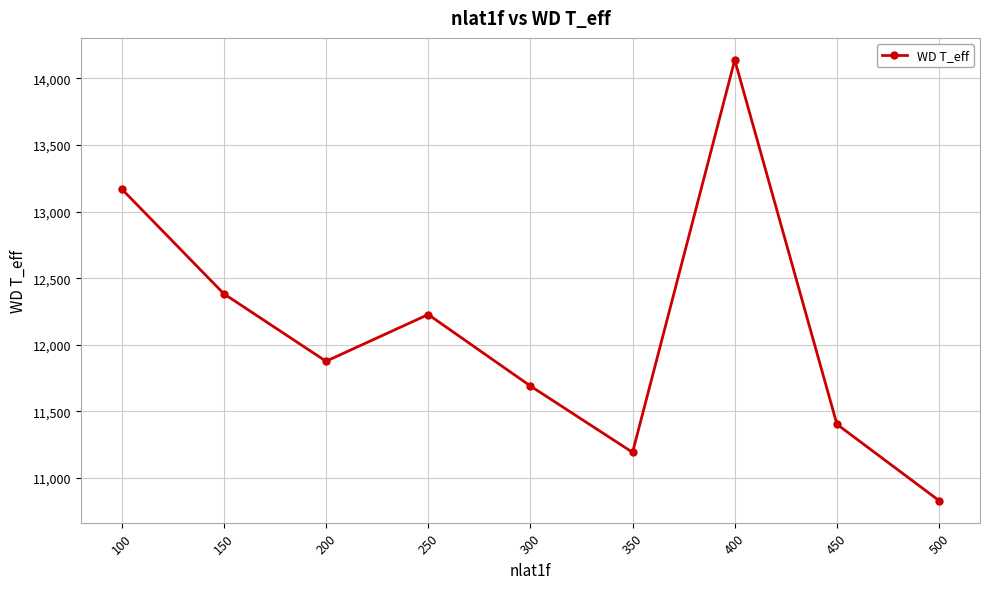

What is the sum of the values at 150 and 300?

24073.7